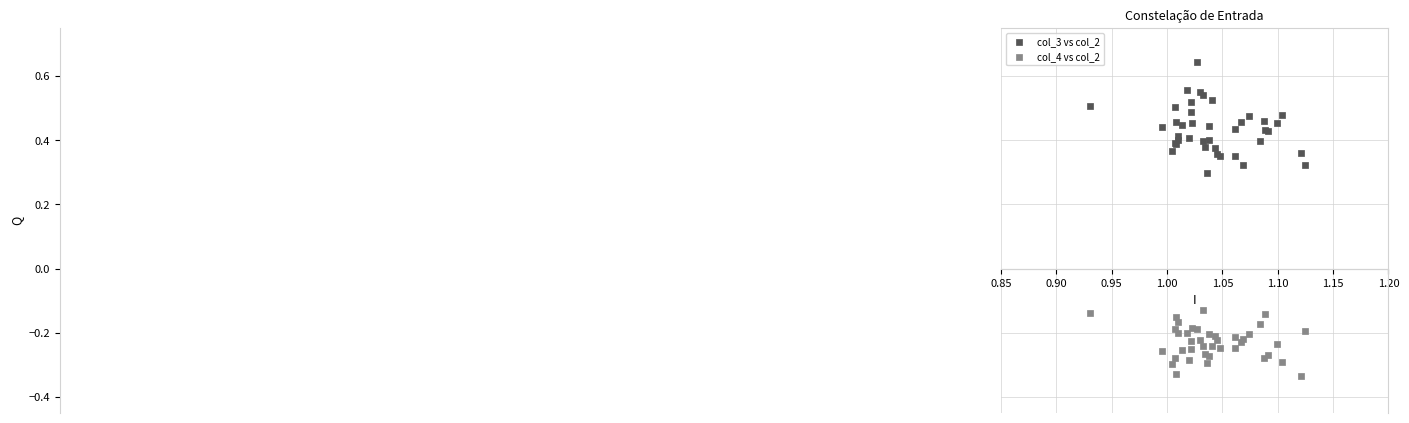

Which series contains the highest Y value?

col_3 vs col_2